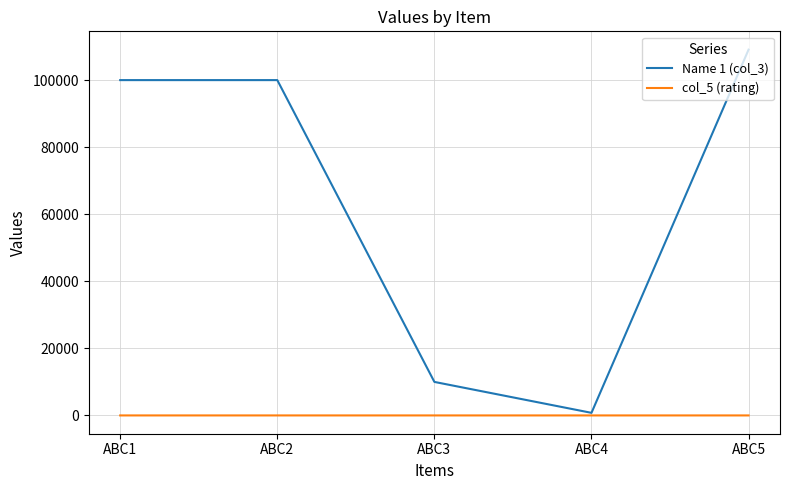

What is the sum of the col_5 (rating) values at ABC3 and ABC5?

8